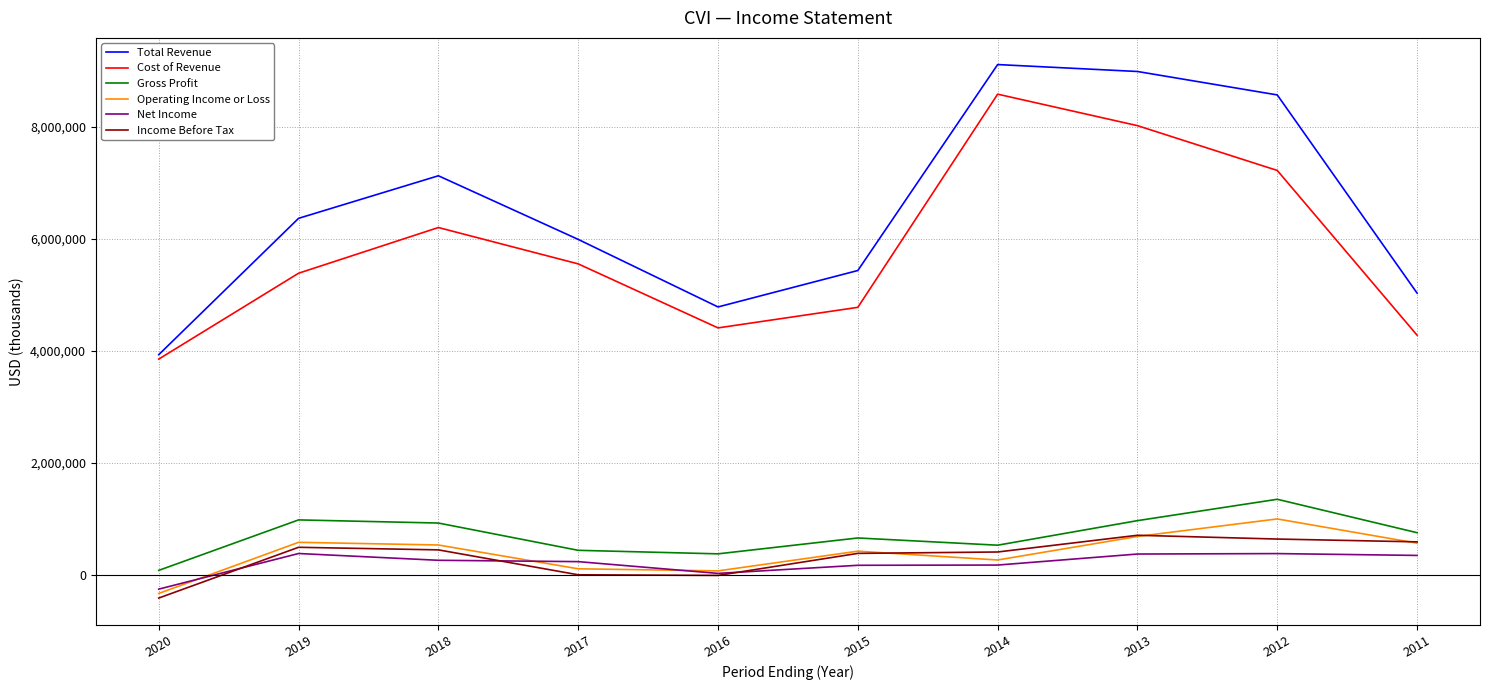

Which series ends up on top after the final intersection of Income Before Tax and Net Income?

Income Before Tax